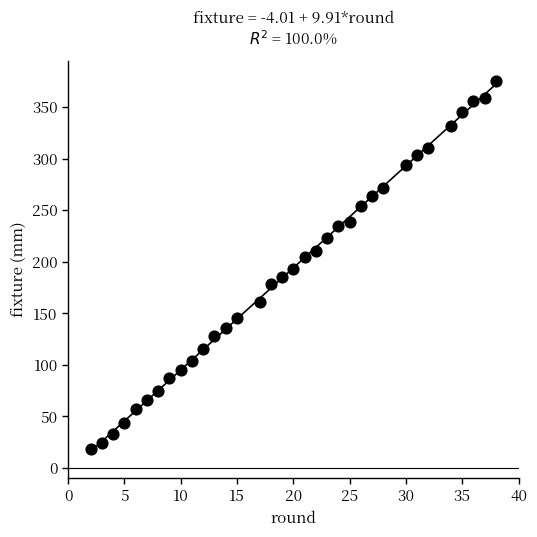

What is the range of Y values (max minus min)?

357